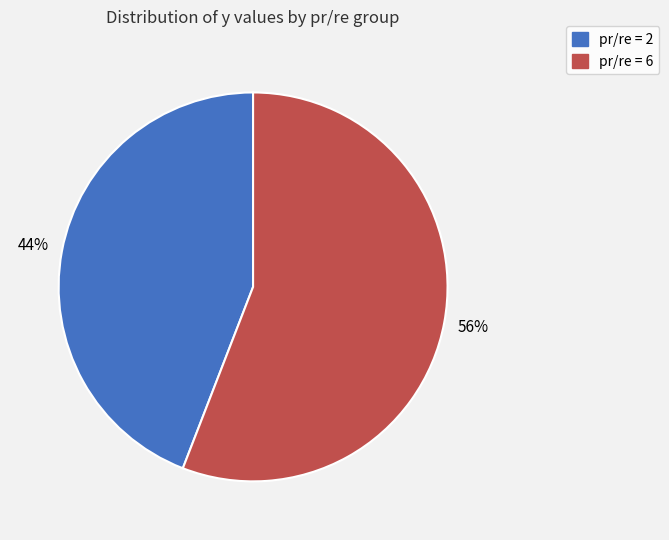

To the nearest percent, what is the average slice percentage?

50%